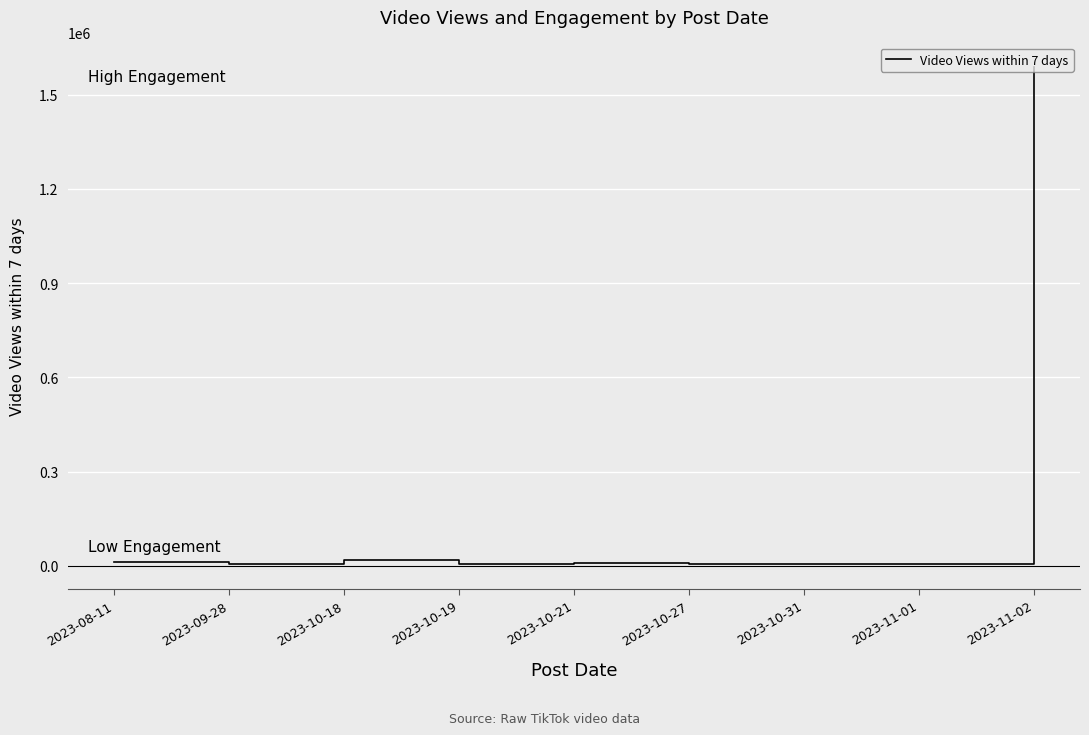

Count the number of categories in the chart.

9